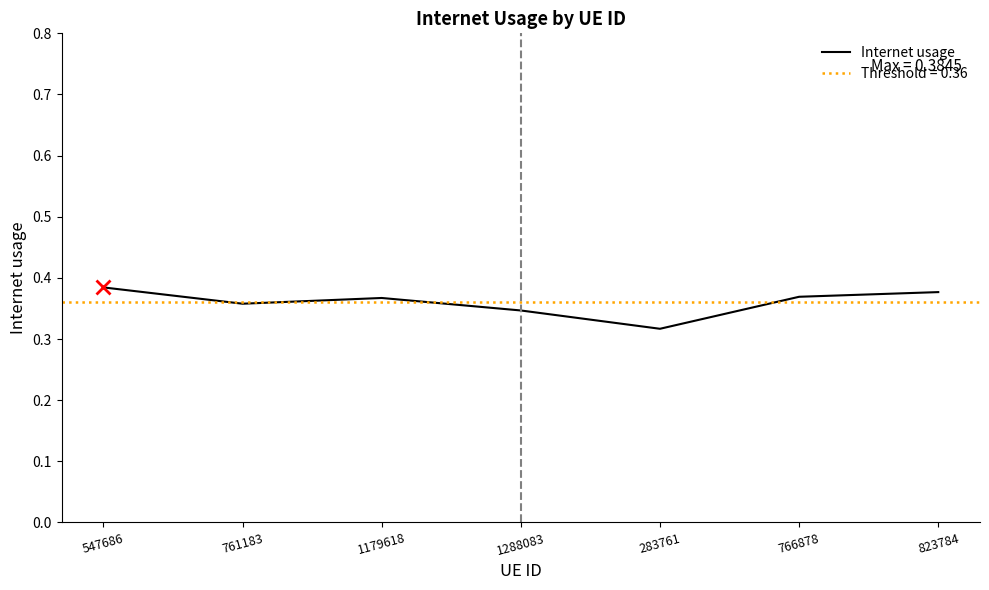

What is the label of the 2nd point from the left?

761183